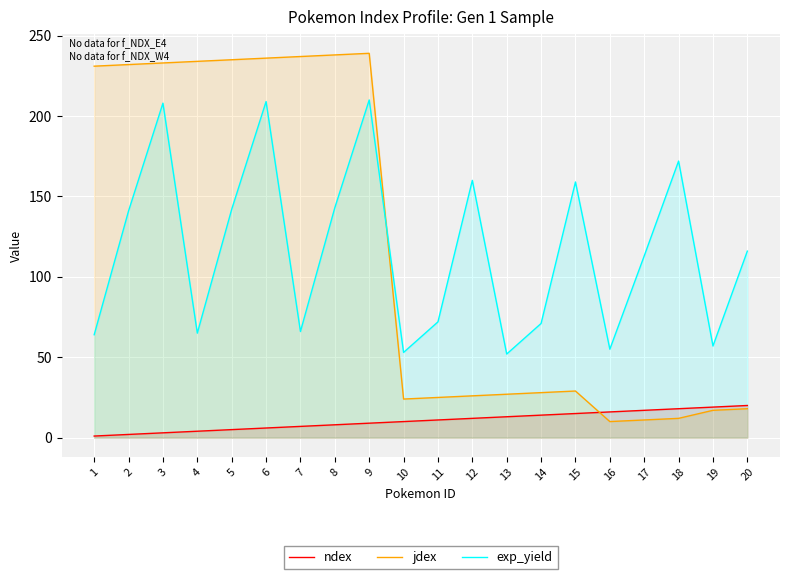

How many categories are shown in the chart?

20